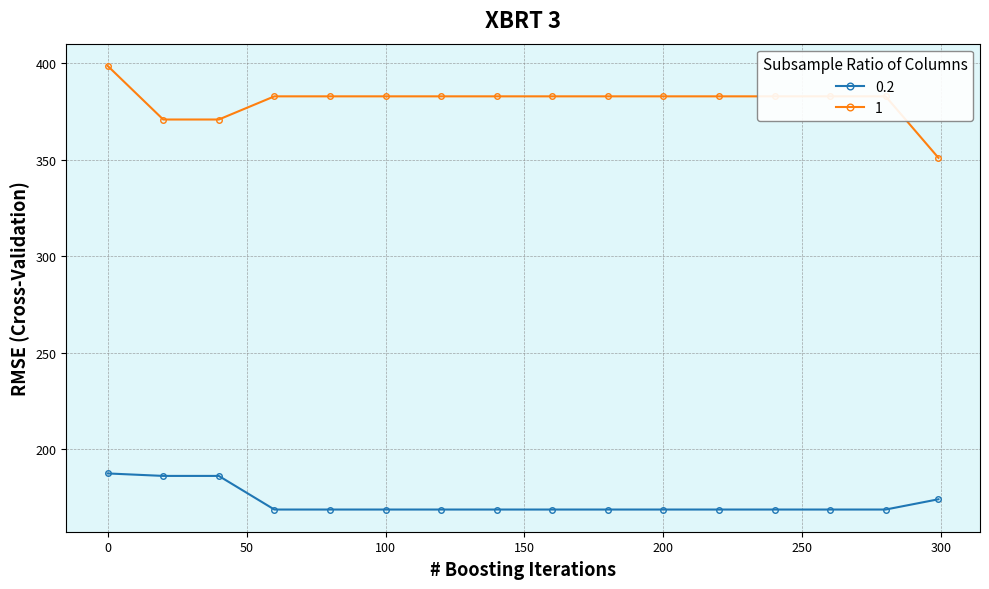

Rank the series by their average value, from highest to lowest.

1, 0.2